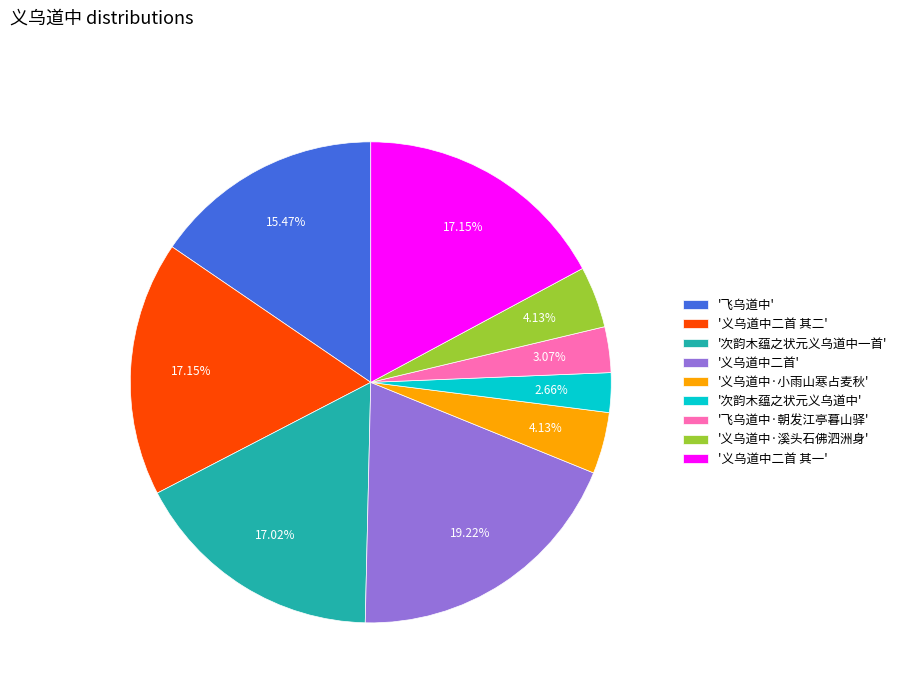

What is the largest slice in the pie chart?

'义乌道中二首'